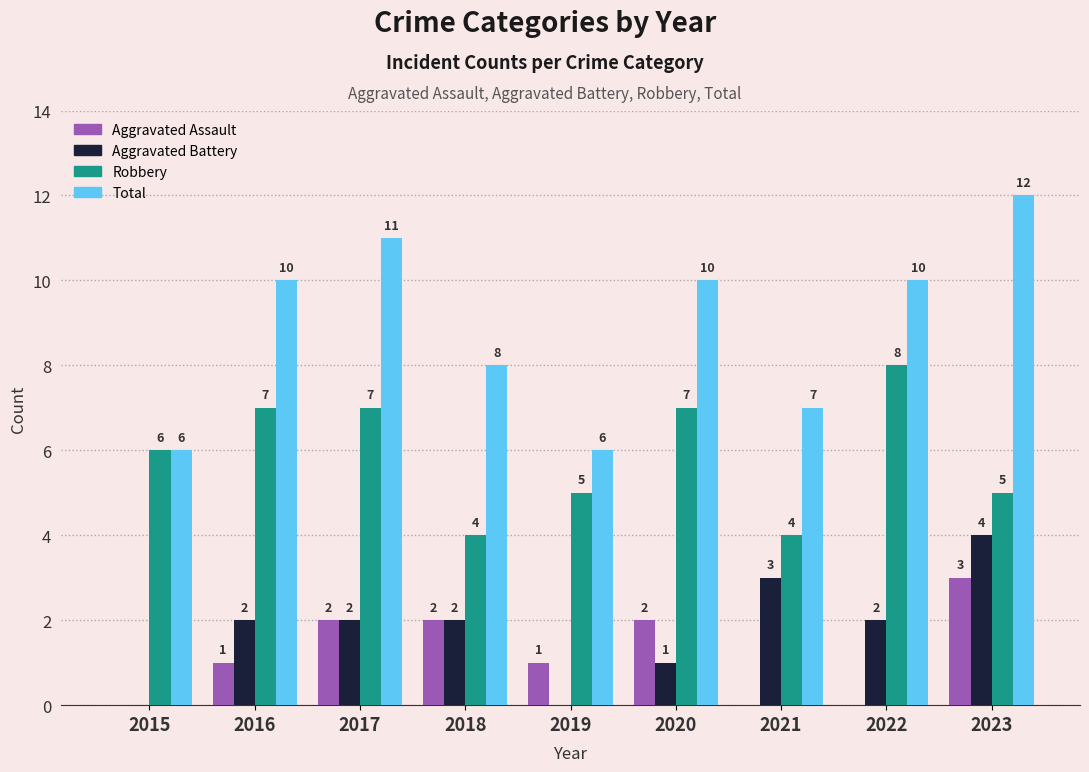

Reading left to right, what are all the values shown in this chart?

Aggravated Assault: 0	1	2	2	1	2	0	0	3
Aggravated Battery: 0	2	2	2	0	1	3	2	4
Robbery: 6	7	7	4	5	7	4	8	5
Total: 6	10	11	8	6	10	7	10	12